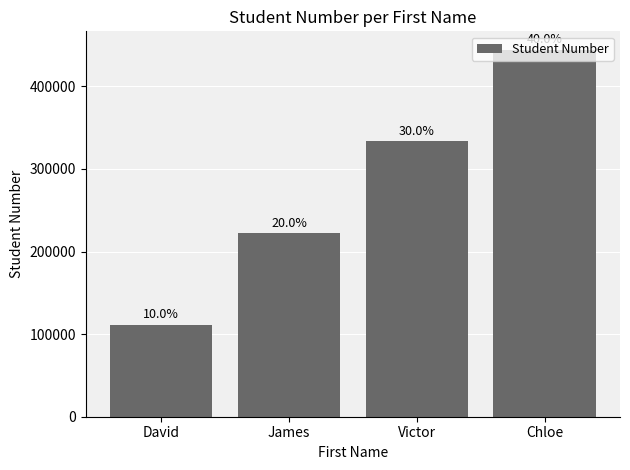

Reading left to right, transcribe all the data shown in this chart.

111111	222222	333333	444444